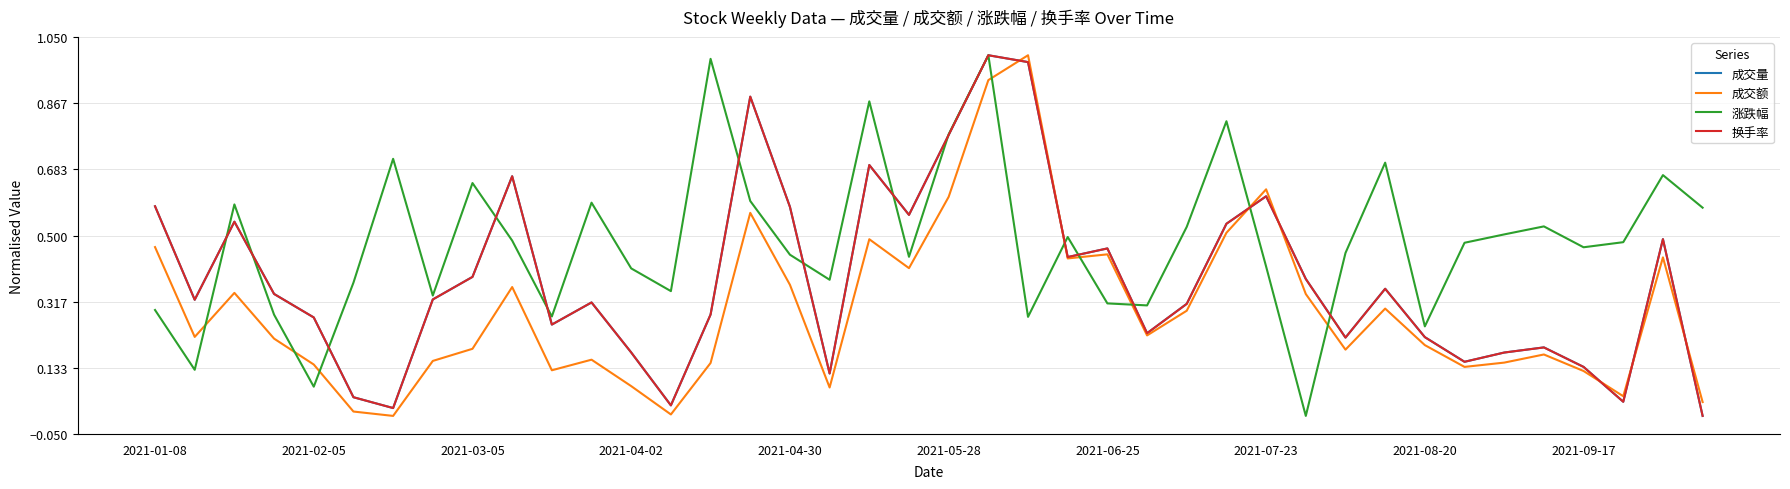

Which series has the largest total across all categories?

涨跌幅